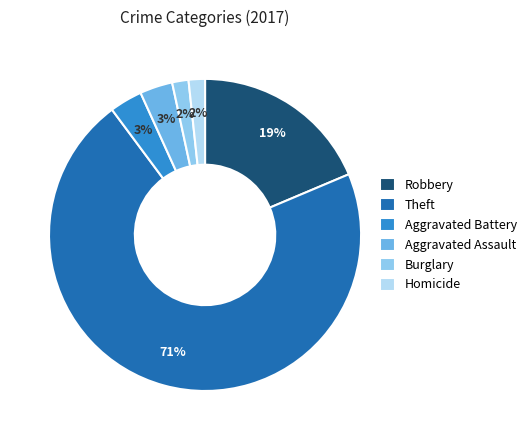

What percentage is the Robbery slice, to the nearest percent?

19%